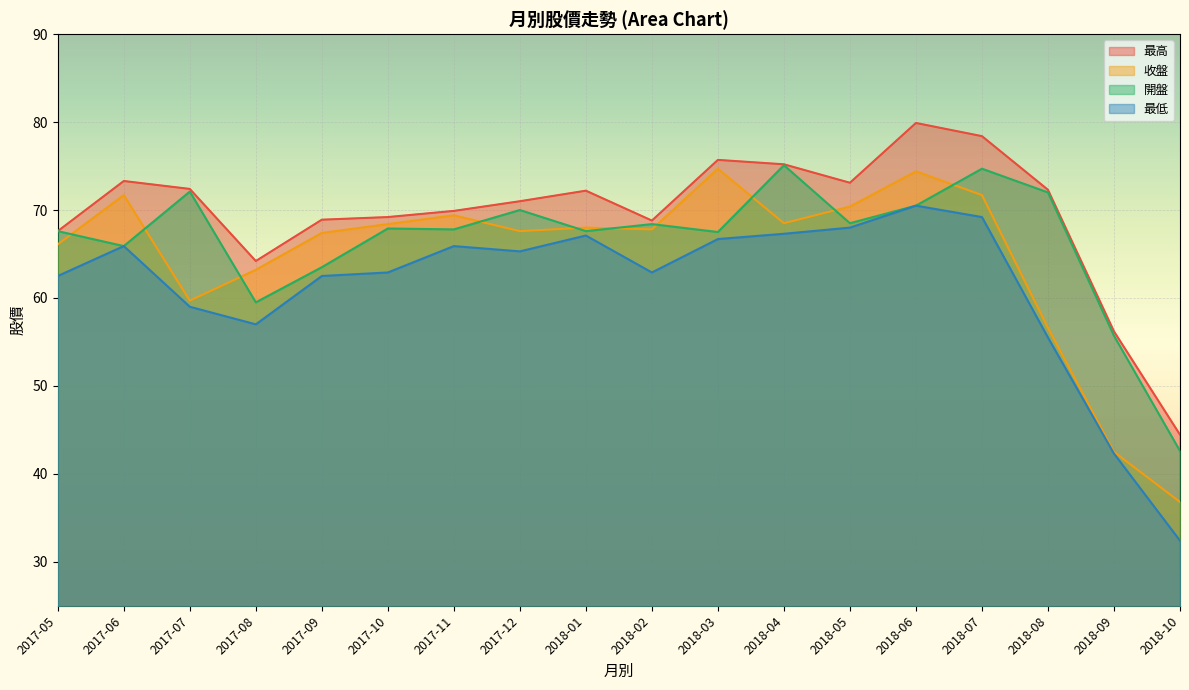

What is the value of the 開盤 point at the 7th from the left?

67.8